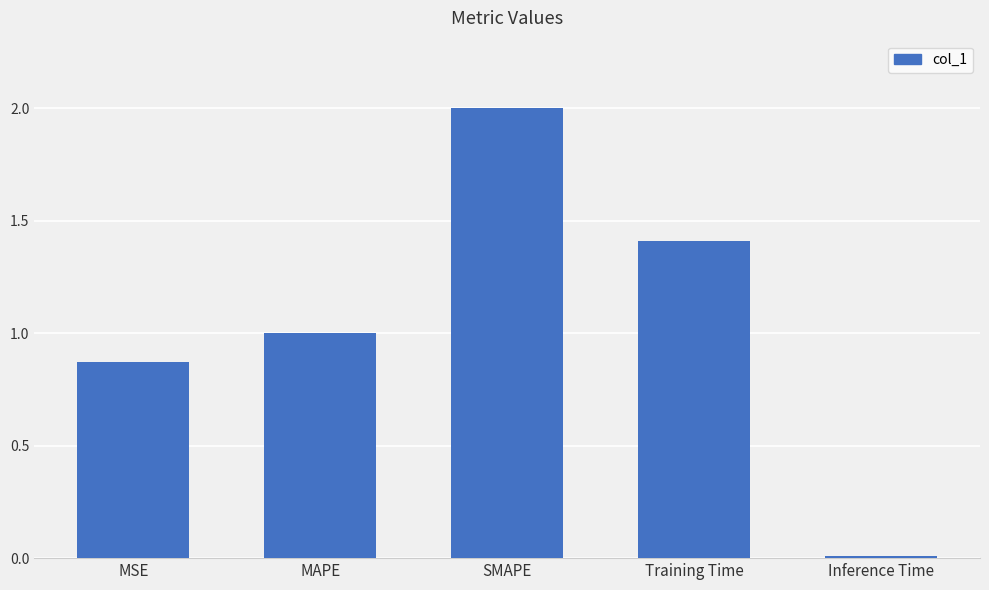

What is the sum of the values at MAPE and MSE?

1.9